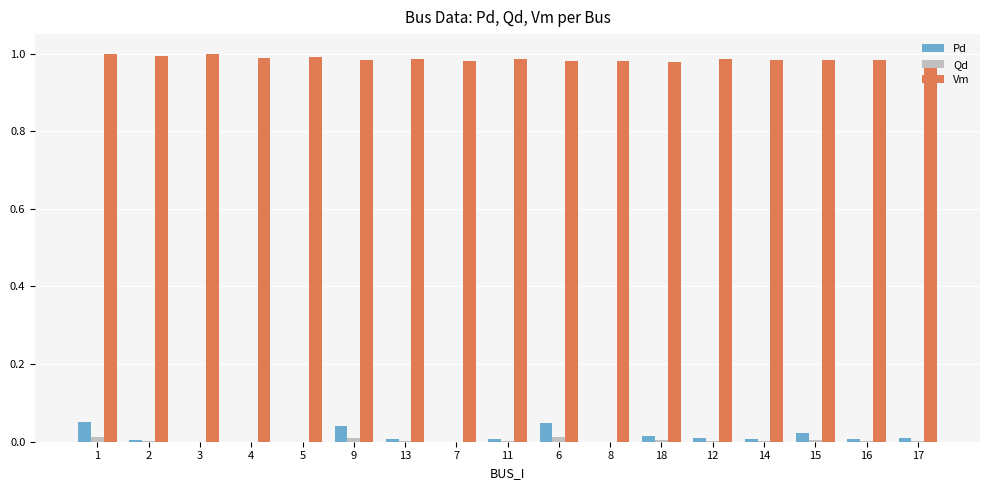

The value of Vm at 8 is 0.7. True or false?

False